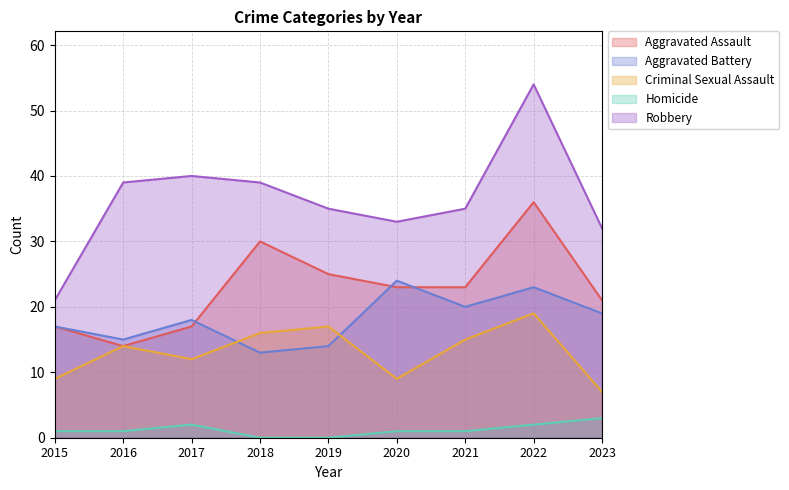

Reading right to left, what are all the values shown in this chart?

Aggravated Assault: 2023=21	2022=36	2021=23	2020=23	2019=25	2018=30	2017=17	2016=14	2015=17
Aggravated Battery: 2023=19	2022=23	2021=20	2020=24	2019=14	2018=13	2017=18	2016=15	2015=17
Criminal Sexual Assault: 2023=7	2022=19	2021=15	2020=9	2019=17	2018=16	2017=12	2016=14	2015=9
Homicide: 2023=3	2022=2	2021=1	2020=1	2019=0	2018=0	2017=2	2016=1	2015=1
Robbery: 2023=32	2022=54	2021=35	2020=33	2019=35	2018=39	2017=40	2016=39	2015=21